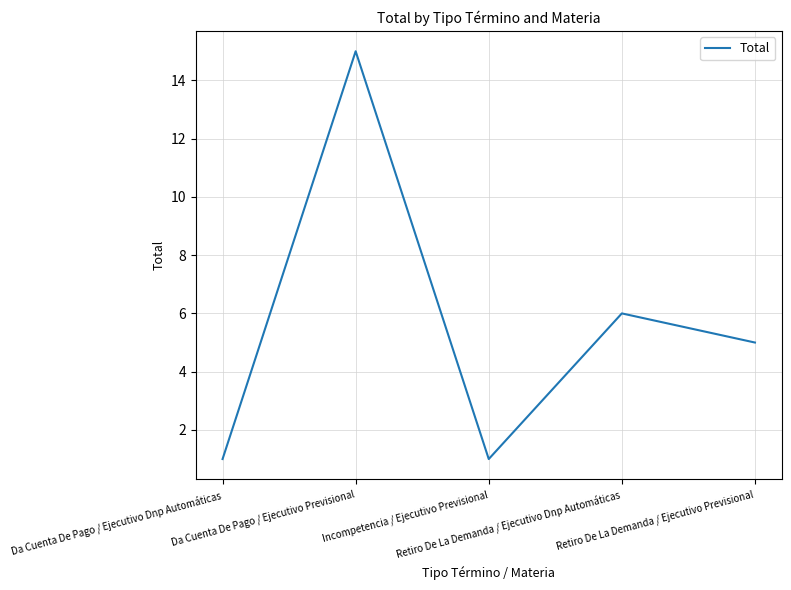

At which category does the data reach its first local valley?

Incompetencia / Ejecutivo Previsional